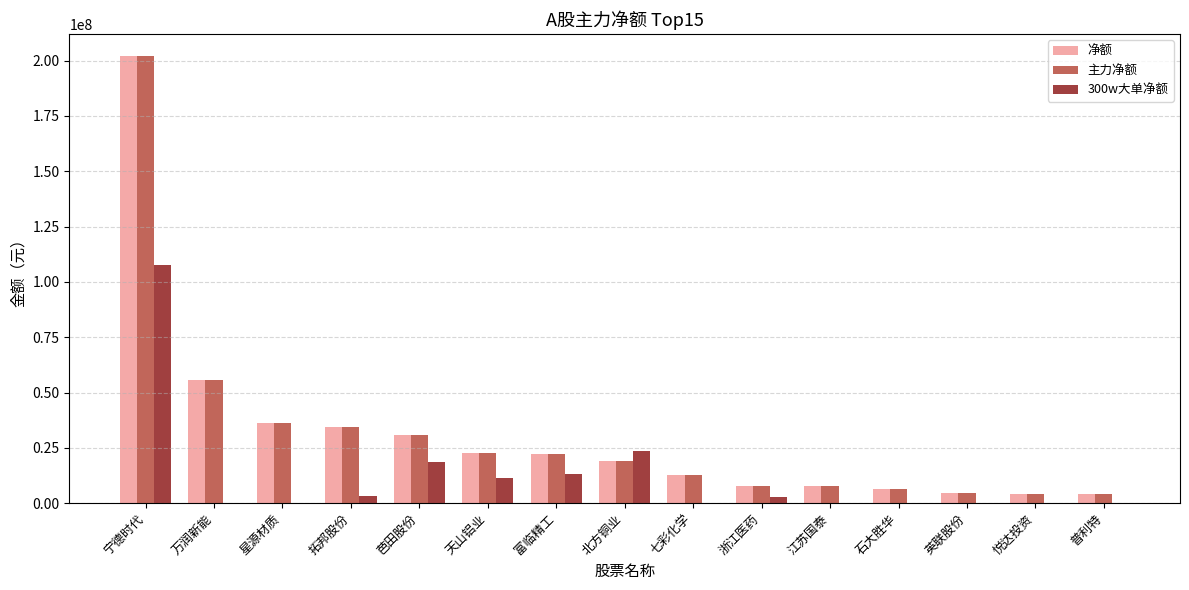

Is the value of 主力净额 at 富临精工 greater than the value of 净额 at 星源材质?

No